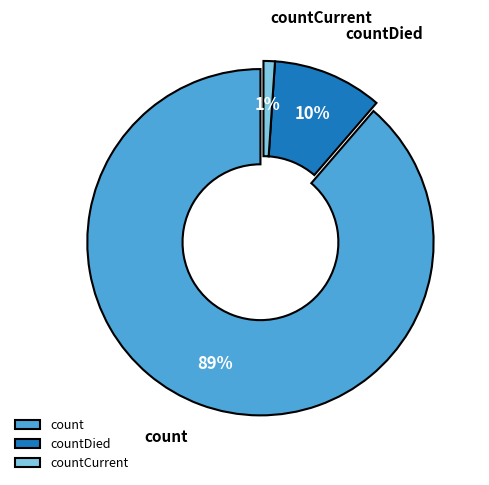

Which slice is the largest?

count